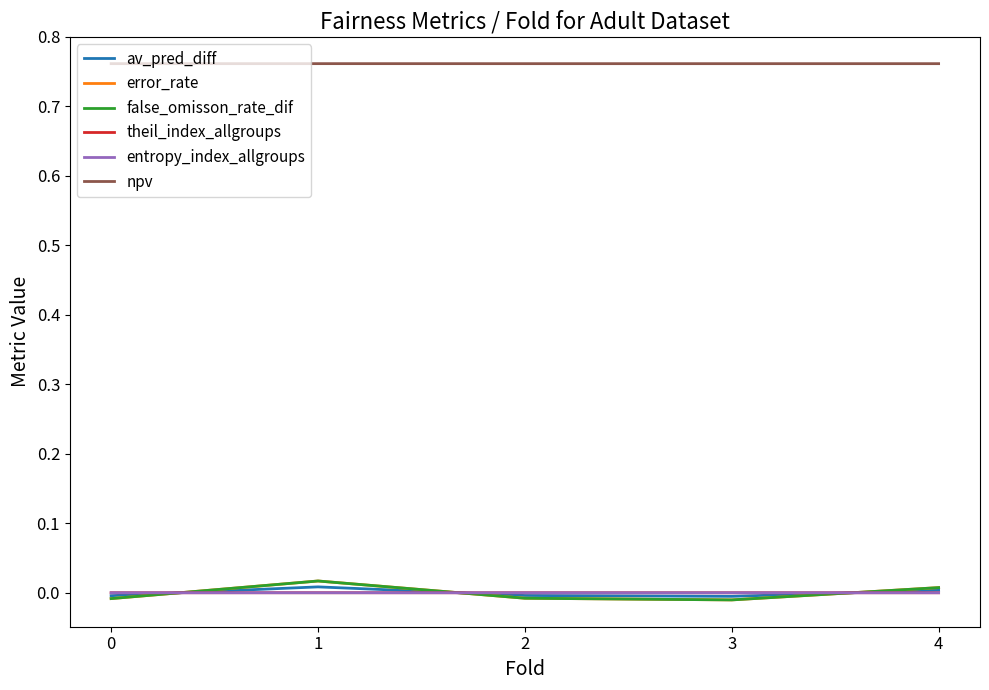

What is the spread (max minus min) of values at 4?

0.8